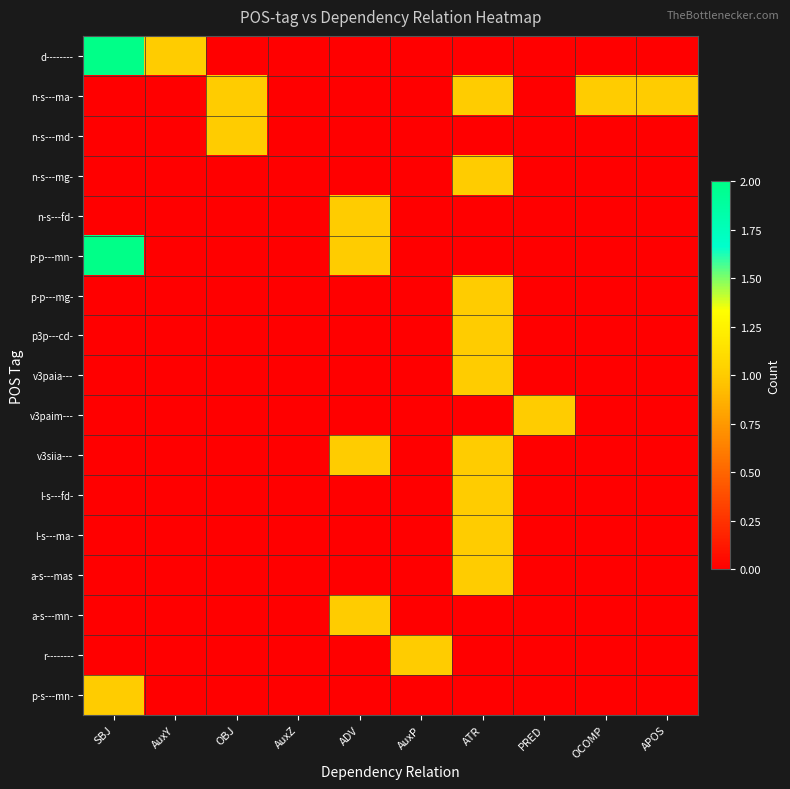

Reading right to left, list all the values displayed in this chart.

d--------: APOS=0	OCOMP=0	PRED=0	ATR=0	AuxP=0	ADV=0	AuxZ=0	OBJ=0	AuxY=1	SBJ=2
n-s---ma-: APOS=1	OCOMP=1	PRED=0	ATR=1	AuxP=0	ADV=0	AuxZ=0	OBJ=1	AuxY=0	SBJ=0
n-s---md-: APOS=0	OCOMP=0	PRED=0	ATR=0	AuxP=0	ADV=0	AuxZ=0	OBJ=1	AuxY=0	SBJ=0
n-s---mg-: APOS=0	OCOMP=0	PRED=0	ATR=1	AuxP=0	ADV=0	AuxZ=0	OBJ=0	AuxY=0	SBJ=0
n-s---fd-: APOS=0	OCOMP=0	PRED=0	ATR=0	AuxP=0	ADV=1	AuxZ=0	OBJ=0	AuxY=0	SBJ=0
p-p---mn-: APOS=0	OCOMP=0	PRED=0	ATR=0	AuxP=0	ADV=1	AuxZ=0	OBJ=0	AuxY=0	SBJ=2
p-p---mg-: APOS=0	OCOMP=0	PRED=0	ATR=1	AuxP=0	ADV=0	AuxZ=0	OBJ=0	AuxY=0	SBJ=0
p3p---cd-: APOS=0	OCOMP=0	PRED=0	ATR=1	AuxP=0	ADV=0	AuxZ=0	OBJ=0	AuxY=0	SBJ=0
v3paia---: APOS=0	OCOMP=0	PRED=0	ATR=1	AuxP=0	ADV=0	AuxZ=0	OBJ=0	AuxY=0	SBJ=0
v3paim---: APOS=0	OCOMP=0	PRED=1	ATR=0	AuxP=0	ADV=0	AuxZ=0	OBJ=0	AuxY=0	SBJ=0
v3siia---: APOS=0	OCOMP=0	PRED=0	ATR=1	AuxP=0	ADV=1	AuxZ=0	OBJ=0	AuxY=0	SBJ=0
l-s---fd-: APOS=0	OCOMP=0	PRED=0	ATR=1	AuxP=0	ADV=0	AuxZ=0	OBJ=0	AuxY=0	SBJ=0
l-s---ma-: APOS=0	OCOMP=0	PRED=0	ATR=1	AuxP=0	ADV=0	AuxZ=0	OBJ=0	AuxY=0	SBJ=0
a-s---mas: APOS=0	OCOMP=0	PRED=0	ATR=1	AuxP=0	ADV=0	AuxZ=0	OBJ=0	AuxY=0	SBJ=0
a-s---mn-: APOS=0	OCOMP=0	PRED=0	ATR=0	AuxP=0	ADV=1	AuxZ=0	OBJ=0	AuxY=0	SBJ=0
r--------: APOS=0	OCOMP=0	PRED=0	ATR=0	AuxP=1	ADV=0	AuxZ=0	OBJ=0	AuxY=0	SBJ=0
p-s---mn-: APOS=0	OCOMP=0	PRED=0	ATR=0	AuxP=0	ADV=0	AuxZ=0	OBJ=0	AuxY=0	SBJ=1